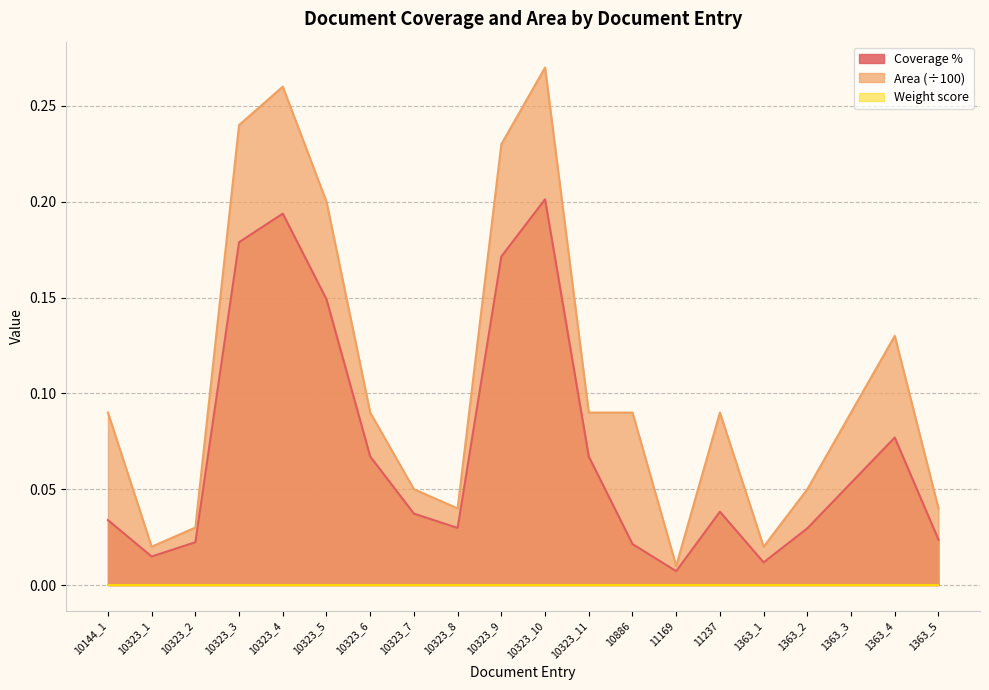

What position from the left is 10323_7?

8